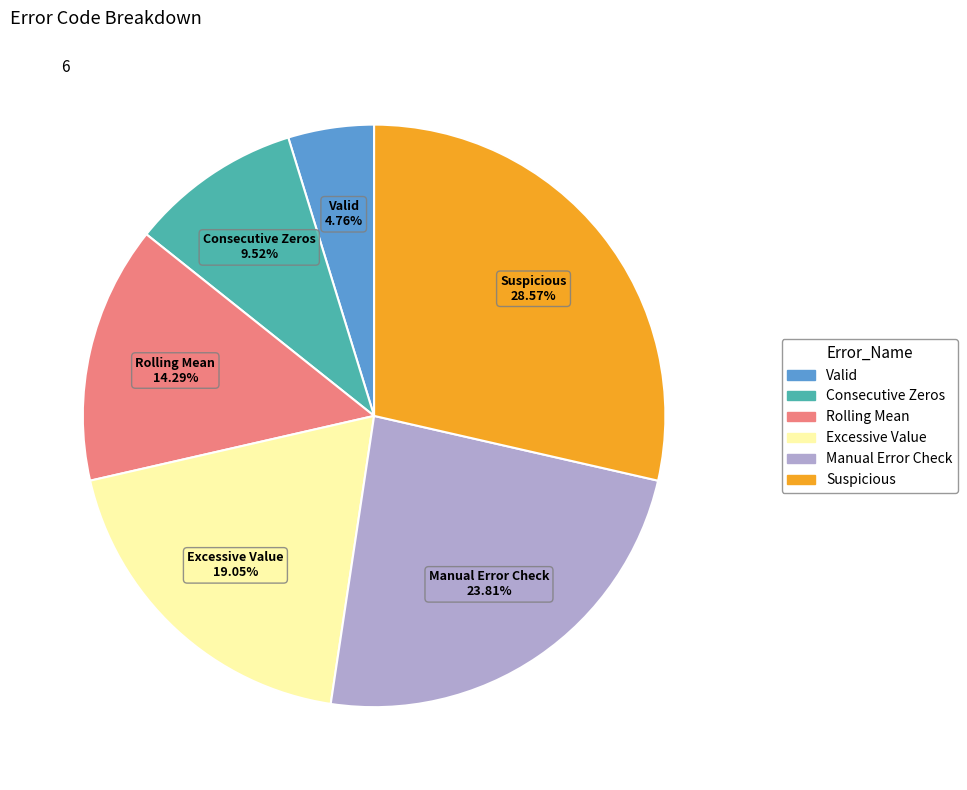

To the nearest percent, what percentage of the pie is Consecutive Zeros?

10%